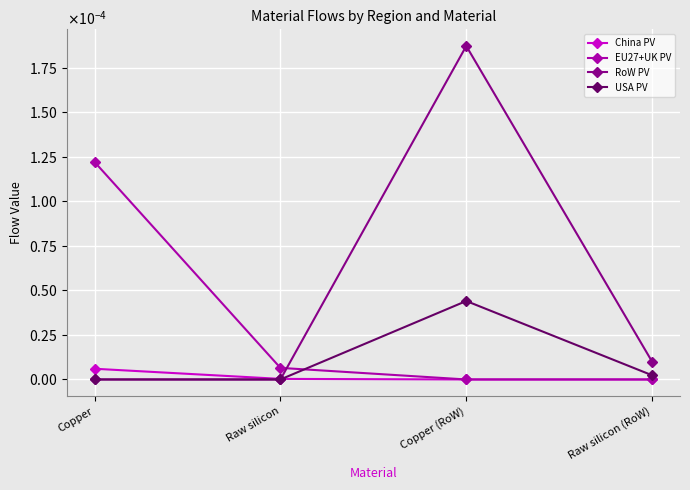

Does the chart have visible grid lines?

Yes